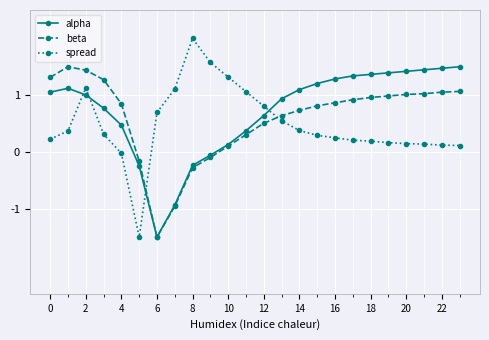

Which series has the widest spread of values?

spread